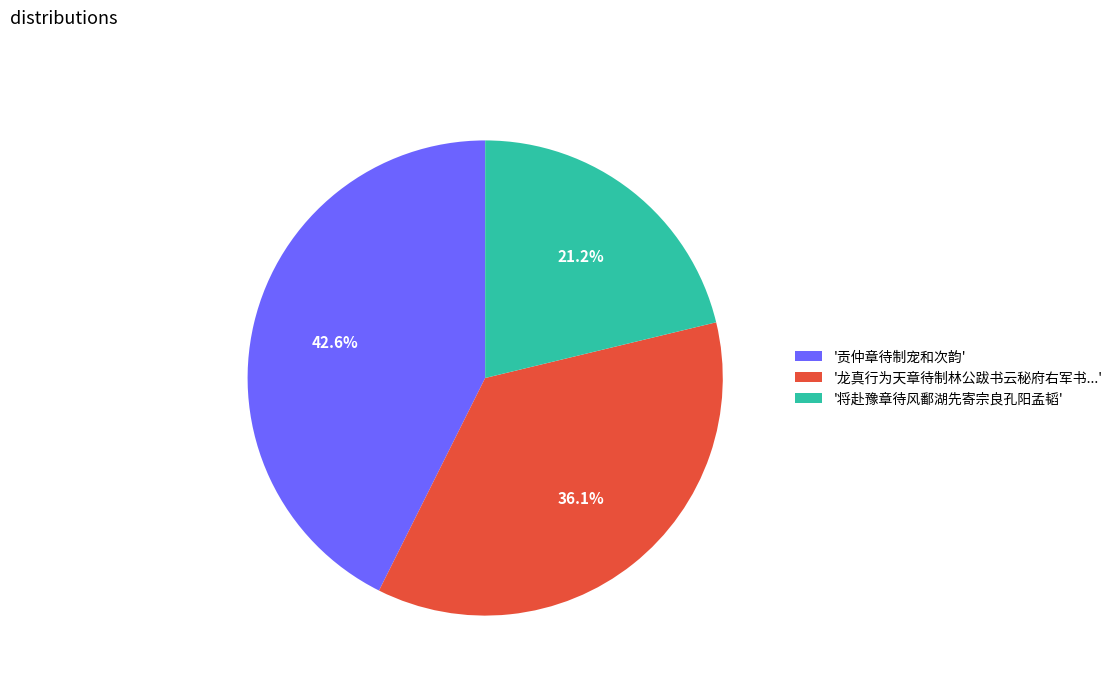

Count the number of slices in the pie.

3